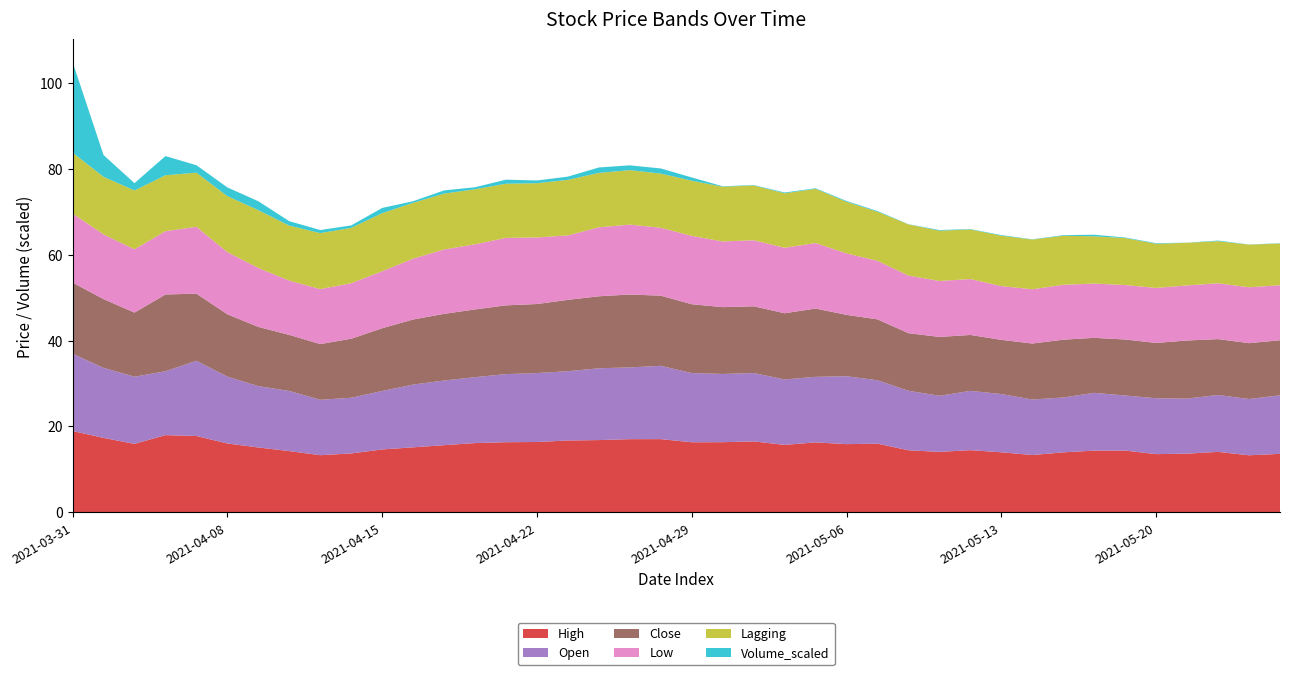

Reading left to right, transcribe all the data shown in this chart.

High: 2021-03-31=18.9	2021-04-01=17.3	2021-04-05=15.9	2021-04-06=18.0	2021-04-07=17.8	2021-04-08=16.1	2021-04-09=15.1	2021-04-12=14.3	2021-04-13=13.3	2021-04-14=13.7	2021-04-15=14.7	2021-04-16=15.2	2021-04-19=15.7	2021-04-20=16.1	2021-04-21=16.3	2021-04-22=16.4	2021-04-23=16.7	2021-04-26=16.8	2021-04-27=17.1	2021-04-28=17.1	2021-04-29=16.3	2021-04-30=16.3	2021-05-03=16.5	2021-05-04=15.7	2021-05-05=16.3	2021-05-06=15.9	2021-05-07=16.0	2021-05-10=14.5	2021-05-11=14.1	2021-05-12=14.5	2021-05-13=14.0	2021-05-14=13.4	2021-05-17=14.0	2021-05-18=14.4	2021-05-19=14.4	2021-05-20=13.6	2021-05-21=13.7	2021-05-24=14.1	2021-05-25=13.3	2021-05-26=13.6
Open: 2021-03-31=18.0	2021-04-01=16.3	2021-04-05=15.6	2021-04-06=14.9	2021-04-07=17.5	2021-04-08=15.6	2021-04-09=14.3	2021-04-12=14.0	2021-04-13=12.9	2021-04-14=13.0	2021-04-15=13.6	2021-04-16=14.6	2021-04-19=15.1	2021-04-20=15.3	2021-04-21=15.8	2021-04-22=16.0	2021-04-23=16.1	2021-04-26=16.7	2021-04-27=16.7	2021-04-28=17.1	2021-04-29=16.1	2021-04-30=15.9	2021-05-03=15.9	2021-05-04=15.2	2021-05-05=15.2	2021-05-06=15.8	2021-05-07=14.8	2021-05-10=13.8	2021-05-11=13.1	2021-05-12=13.8	2021-05-13=13.6	2021-05-14=12.9	2021-05-17=12.8	2021-05-18=13.4	2021-05-19=12.8	2021-05-20=13.0	2021-05-21=12.8	2021-05-24=13.2	2021-05-25=13.1	2021-05-26=13.6
Close: 2021-03-31=16.6	2021-04-01=16.0	2021-04-05=14.9	2021-04-06=17.9	2021-04-07=15.6	2021-04-08=14.5	2021-04-09=13.8	2021-04-12=13.1	2021-04-13=13.0	2021-04-14=13.7	2021-04-15=14.6	2021-04-16=15.2	2021-04-19=15.5	2021-04-20=15.8	2021-04-21=16.0	2021-04-22=16.1	2021-04-23=16.6	2021-04-26=16.8	2021-04-27=17.0	2021-04-28=16.3	2021-04-29=16.0	2021-04-30=15.6	2021-05-03=15.5	2021-05-04=15.4	2021-05-05=15.9	2021-05-06=14.3	2021-05-07=14.2	2021-05-10=13.4	2021-05-11=13.7	2021-05-12=13.0	2021-05-13=12.6	2021-05-14=13.0	2021-05-17=13.4	2021-05-18=12.8	2021-05-19=13.0	2021-05-20=12.9	2021-05-21=13.5	2021-05-24=13.0	2021-05-25=13.0	2021-05-26=12.8
Low: 2021-03-31=16.1	2021-04-01=15.1	2021-04-05=14.7	2021-04-06=14.7	2021-04-07=15.6	2021-04-08=14.5	2021-04-09=13.7	2021-04-12=12.6	2021-04-13=12.8	2021-04-14=12.9	2021-04-15=13.3	2021-04-16=14.2	2021-04-19=15.0	2021-04-20=15.2	2021-04-21=15.7	2021-04-22=15.5	2021-04-23=15.0	2021-04-26=16.1	2021-04-27=16.3	2021-04-28=15.8	2021-04-29=15.9	2021-04-30=15.3	2021-05-03=15.4	2021-05-04=15.2	2021-05-05=15.2	2021-05-06=14.3	2021-05-07=13.6	2021-05-10=13.4	2021-05-11=13.0	2021-05-12=13.0	2021-05-13=12.5	2021-05-14=12.6	2021-05-17=12.8	2021-05-18=12.6	2021-05-19=12.7	2021-05-20=12.8	2021-05-21=12.8	2021-05-24=13.0	2021-05-25=13.0	2021-05-26=12.8
Lagging: 2021-03-31=14.2	2021-04-01=13.4	2021-04-05=13.7	2021-04-06=13.0	2021-04-07=12.6	2021-04-08=13.0	2021-04-09=13.4	2021-04-12=12.8	2021-04-13=13.0	2021-04-14=12.9	2021-04-15=13.5	2021-04-16=13.0	2021-04-19=13.0	2021-04-20=12.8	2021-04-21=12.6	2021-04-22=12.6	2021-04-23=12.9	2021-04-26=12.7	2021-04-27=12.7	2021-04-28=12.6	2021-04-29=12.8	2021-04-30=12.7	2021-05-03=12.8	2021-05-04=12.7	2021-05-05=12.6	2021-05-06=12.0	2021-05-07=11.4	2021-05-10=11.9	2021-05-11=11.7	2021-05-12=11.5	2021-05-13=11.7	2021-05-14=11.6	2021-05-17=11.4	2021-05-18=11.0	2021-05-19=10.9	2021-05-20=10.3	2021-05-21=9.9	2021-05-24=9.8	2021-05-25=9.9	2021-05-26=9.7
Volume_scaled: 2021-03-31=21.1	2021-04-01=5.1	2021-04-05=1.7	2021-04-06=4.5	2021-04-07=1.7	2021-04-08=2.0	2021-04-09=2.1	2021-04-12=1.0	2021-04-13=0.7	2021-04-14=0.6	2021-04-15=1.2	2021-04-16=0.4	2021-04-19=0.7	2021-04-20=0.5	2021-04-21=0.9	2021-04-22=0.6	2021-04-23=0.7	2021-04-26=1.3	2021-04-27=1.1	2021-04-28=1.2	2021-04-29=0.8	2021-04-30=0.1	2021-05-03=0.1	2021-05-04=0.2	2021-05-05=0.1	2021-05-06=0.2	2021-05-07=0.2	2021-05-10=0.0	2021-05-11=0.2	2021-05-12=0.1	2021-05-13=0.1	2021-05-14=0.1	2021-05-17=0.1	2021-05-18=0.4	2021-05-19=0.1	2021-05-20=0.1	2021-05-21=0.0	2021-05-24=0.1	2021-05-25=0.0	2021-05-26=0.1